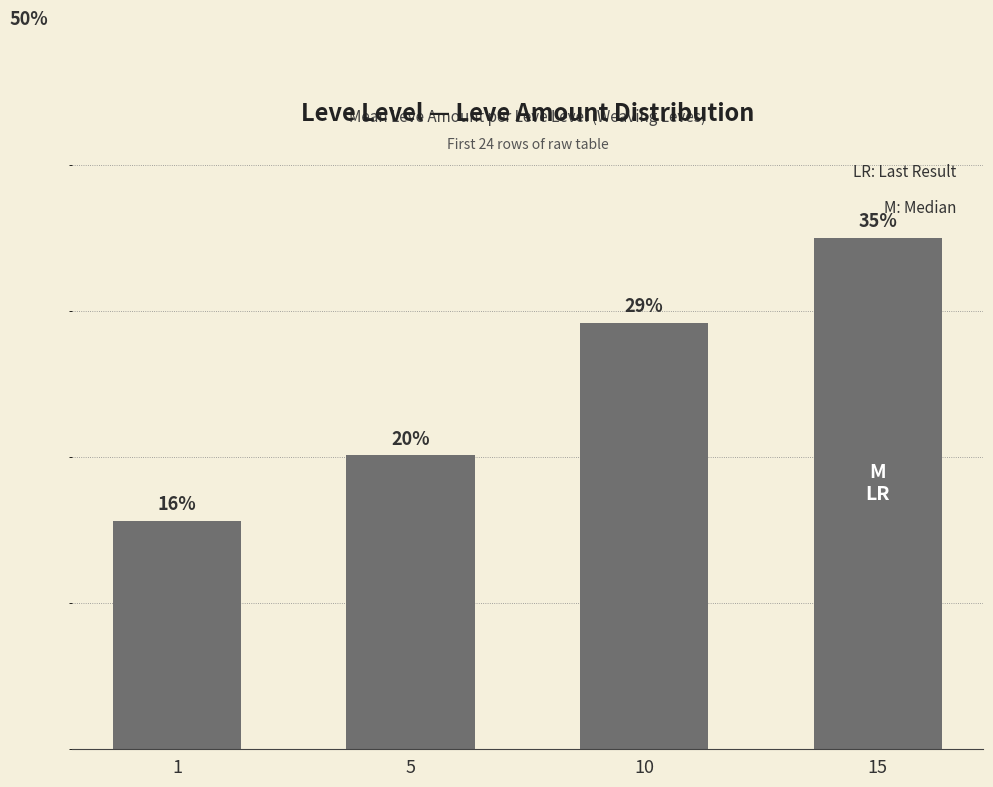

Reading left to right, what are all the values shown in this chart?

1=15.6	5=20.1	10=29.2	15=35.0